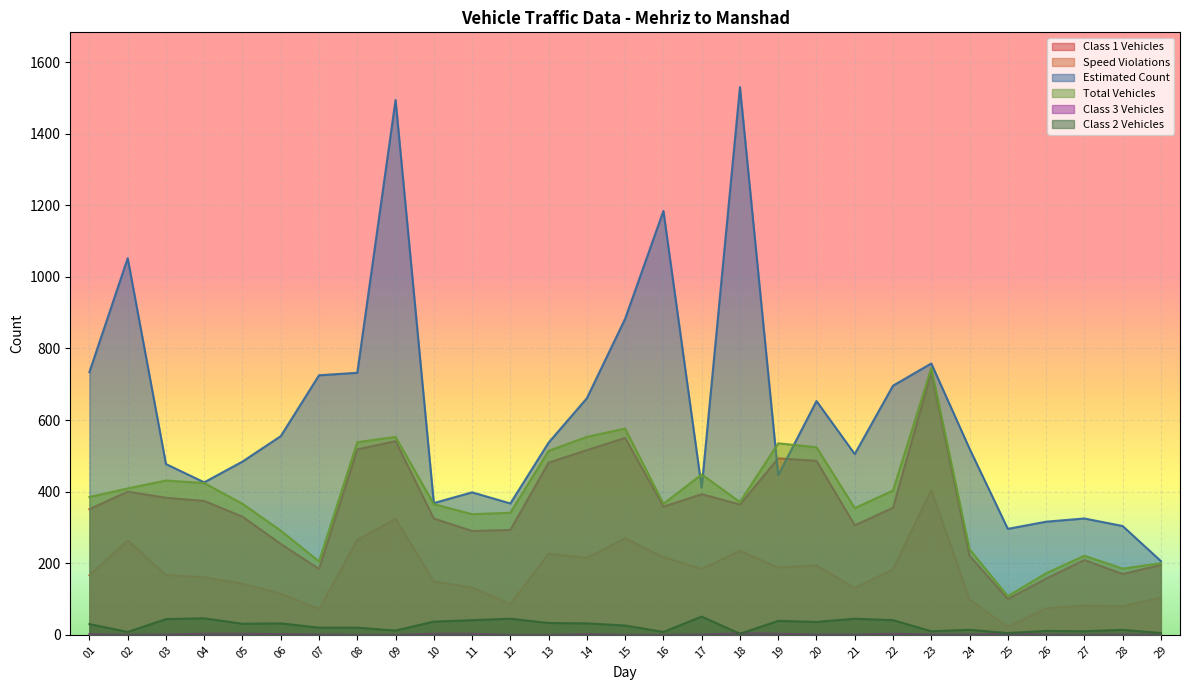

Rank the categories by Estimated Count value from highest to lowest.

18, 09, 16, 02, 15, 23, 01, 08, 07, 22, 14, 20, 06, 13, 24, 21, 05, 03, 19, 04, 17, 11, 10, 12, 27, 26, 28, 25, 29